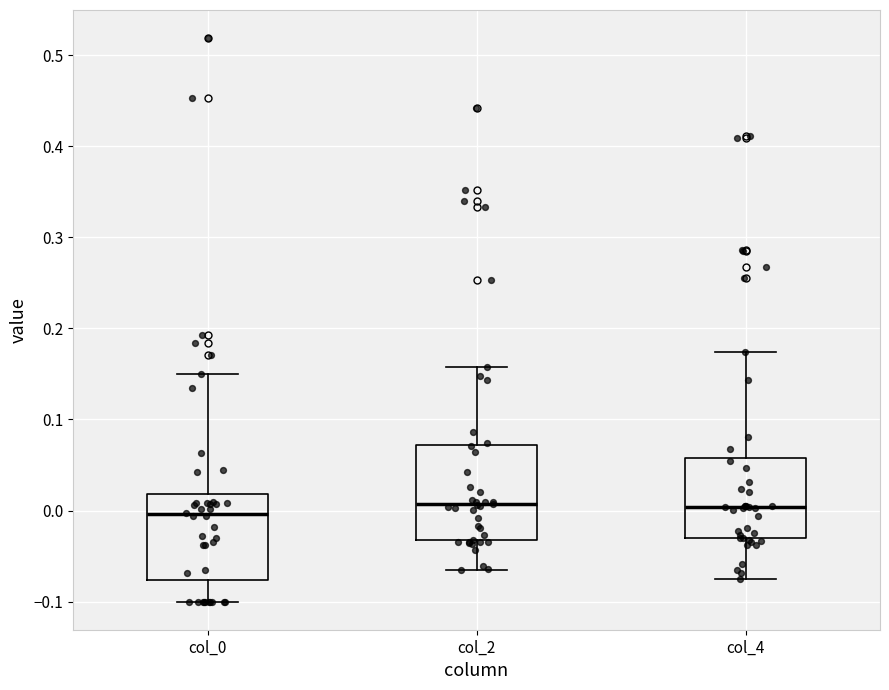

Reading left to right, transcribe this box plot: for each box, give where its median line is, the range the box spans, and where its two whiskers end, as read against the y-axis. The values are not printed on the chart, so give them approximately, as read against the axis.

col_0: median 0.00, box -0.08 to 0.02, whiskers -0.10 to 0.15
col_2: median 0.01, box -0.03 to 0.07, whiskers -0.07 to 0.16
col_4: median 0.00, box -0.03 to 0.06, whiskers -0.07 to 0.17